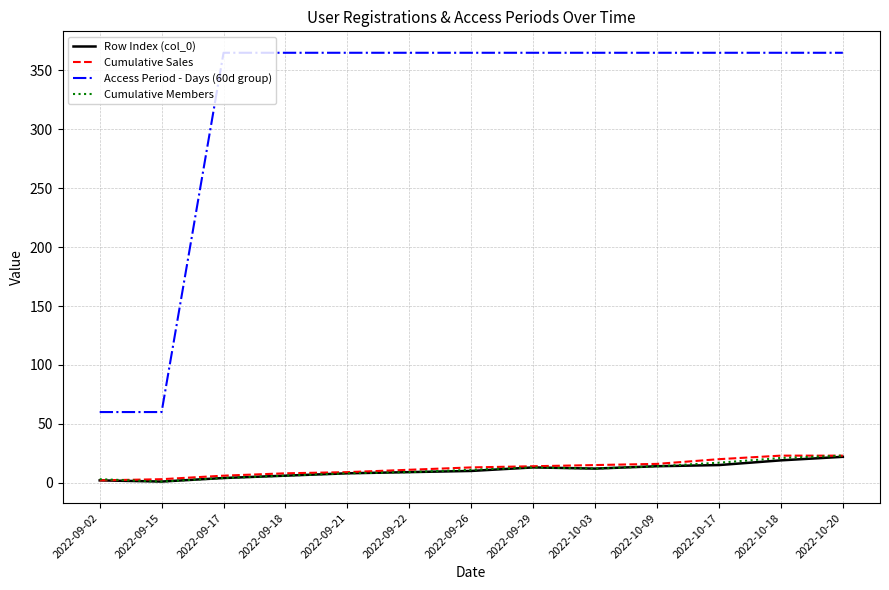

True or false: Cumulative Members and Access Period - Days (60d group) intersect in this chart.

False